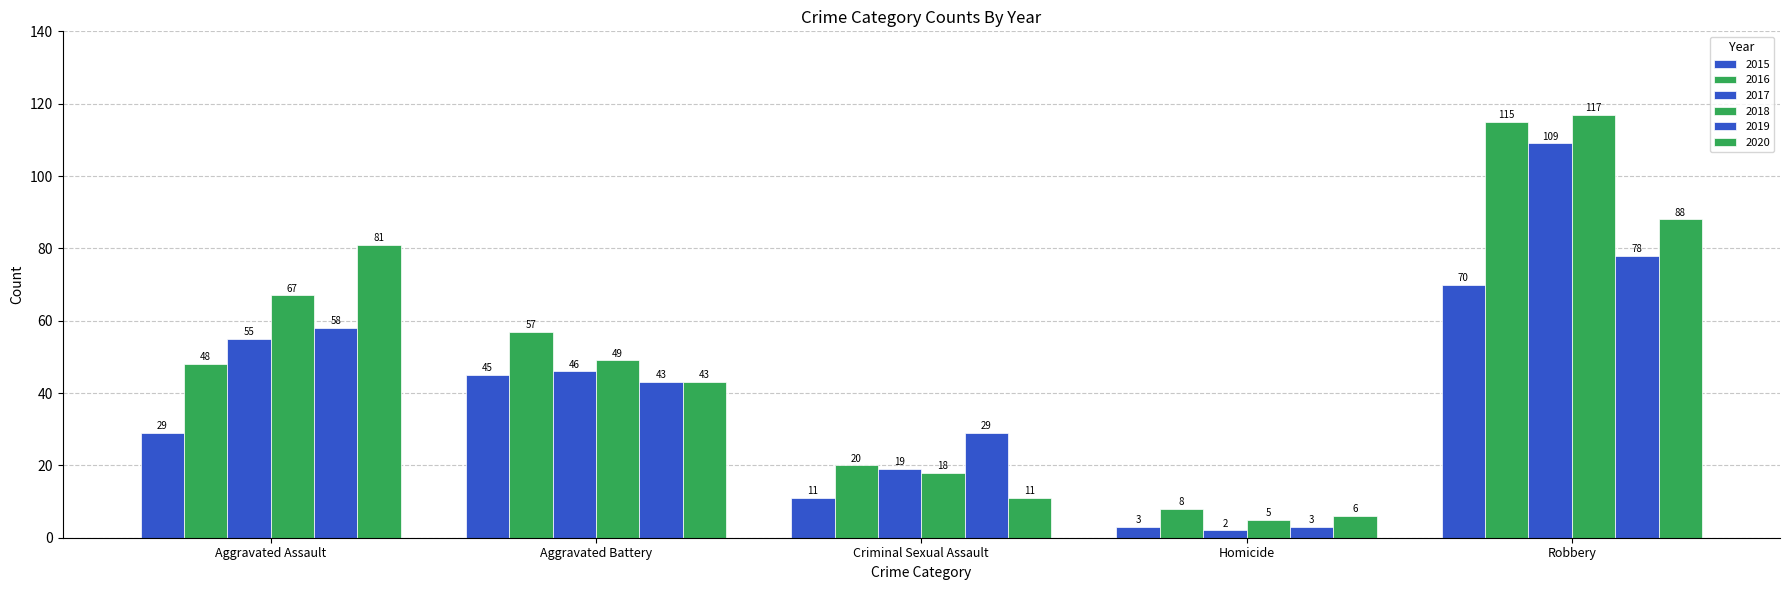

Is it true that 2019 equals 29 at Criminal Sexual Assault?

True